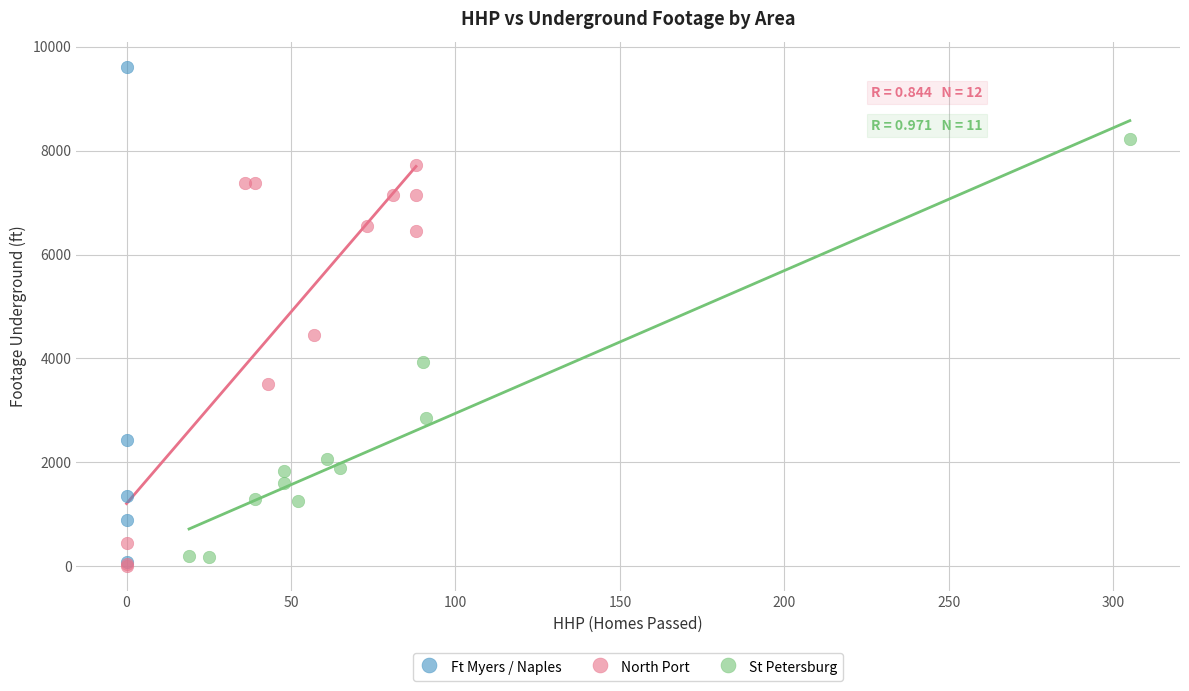

Which series reaches the maximum Y coordinate?

Ft Myers / Naples